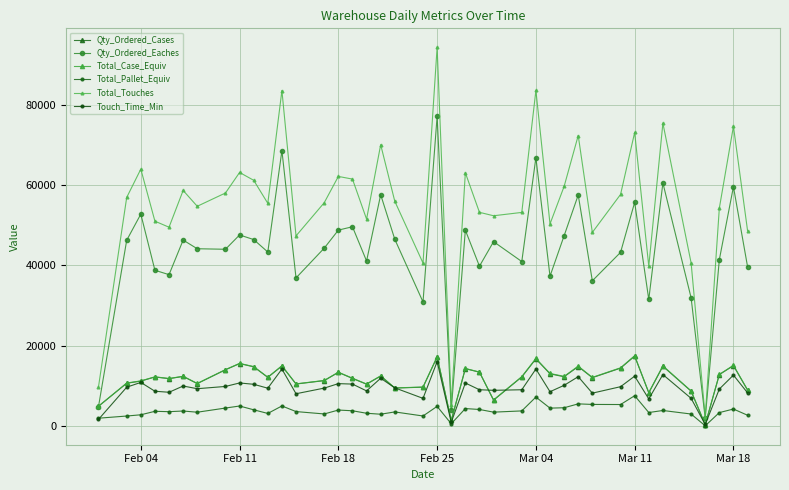

At which category is the sum across all series the highest?

Feb 25